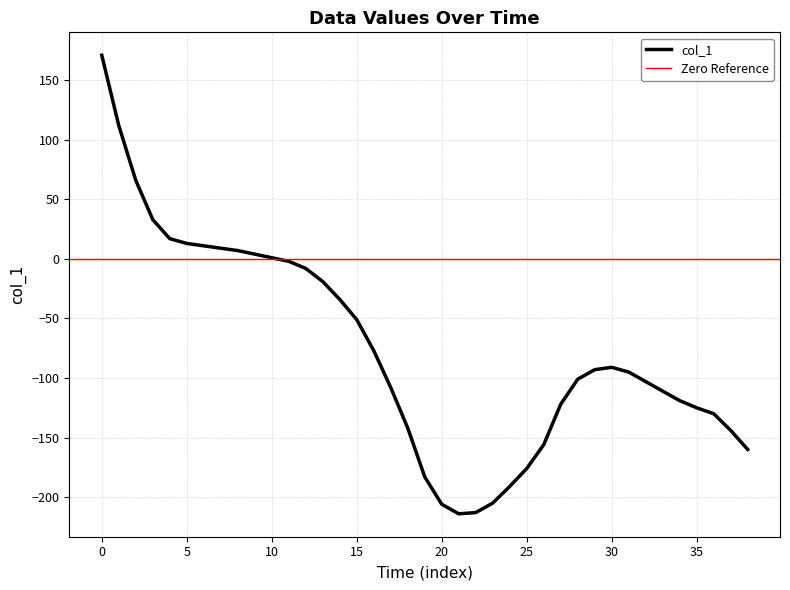

At which category does the chart reach its minimum across all series?

21